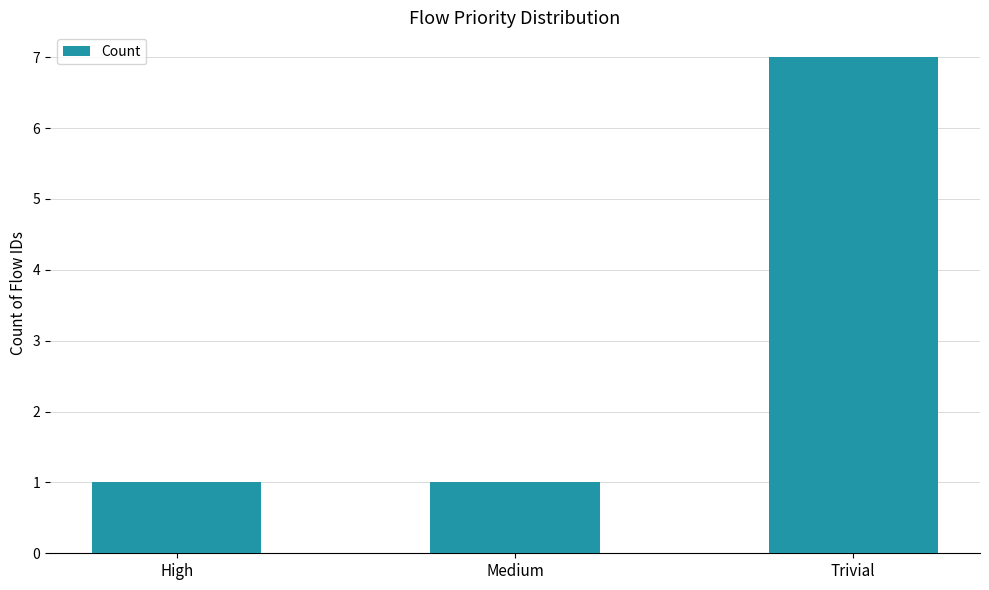

What is the sum of all values?

9